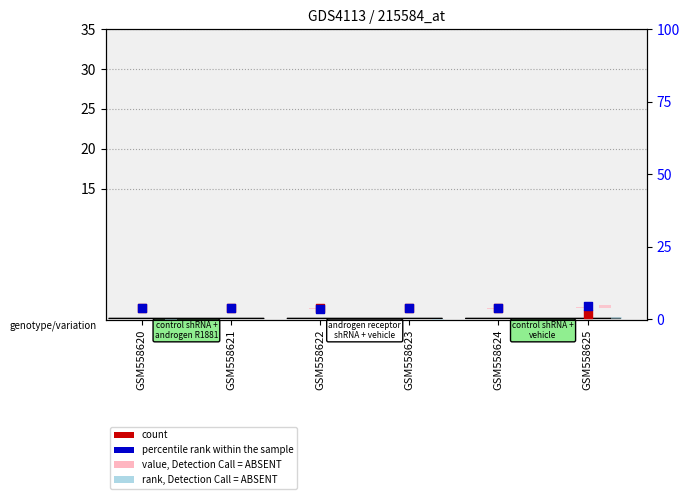

Which series has the widest spread of Y values?

rank, Detection Call = ABSENT